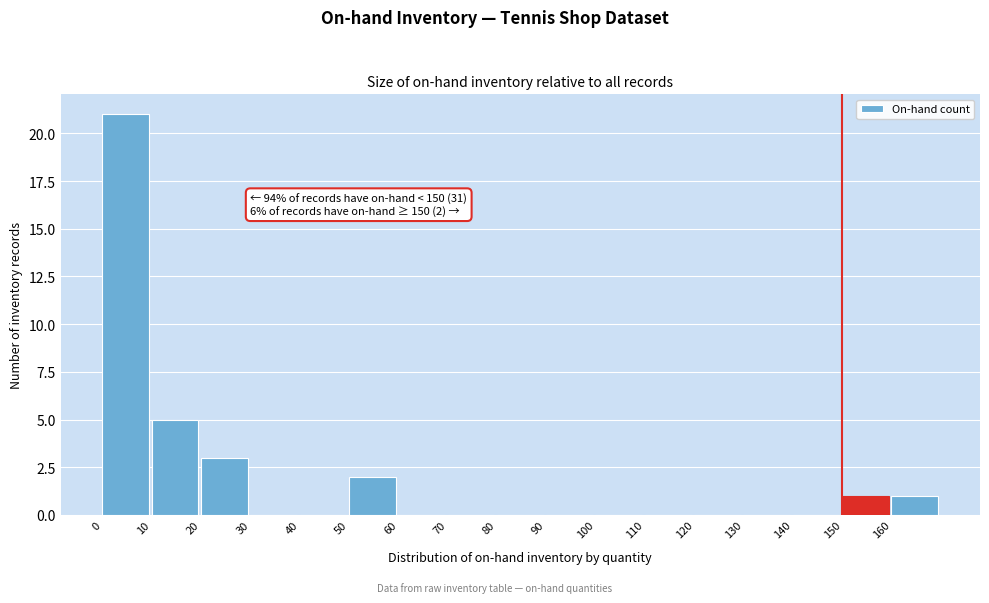

Over which range of the x-axis is the bar tallest?

0 to 10